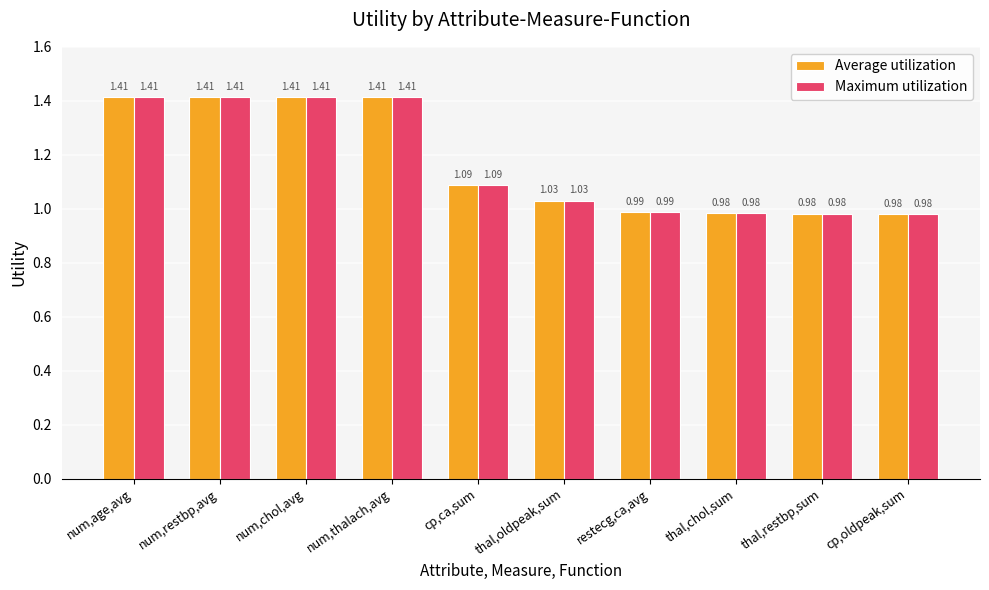

What is the sum of the Maximum utilization values at cp,oldpeak,sum and thal,restbp,sum?

2.0